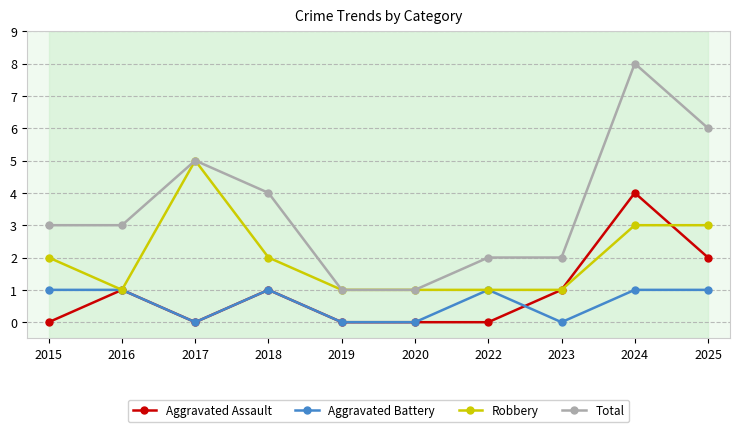

Which has a higher value, 2020 or 2016?

2016